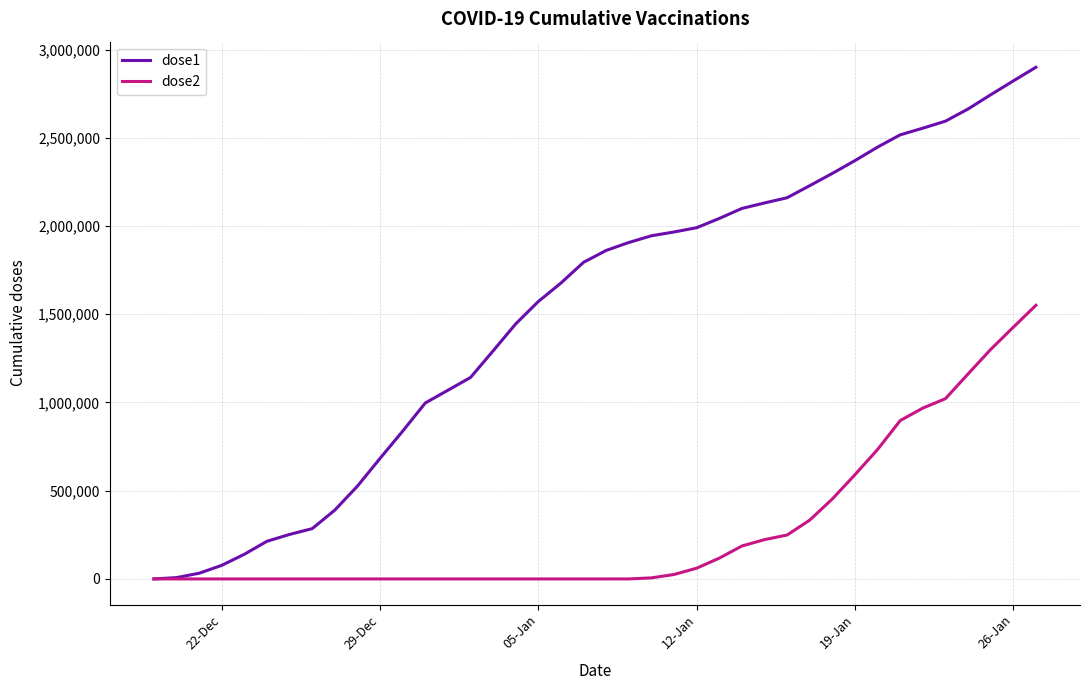

True or false: dose1 has more than 2 interior local peaks.

False